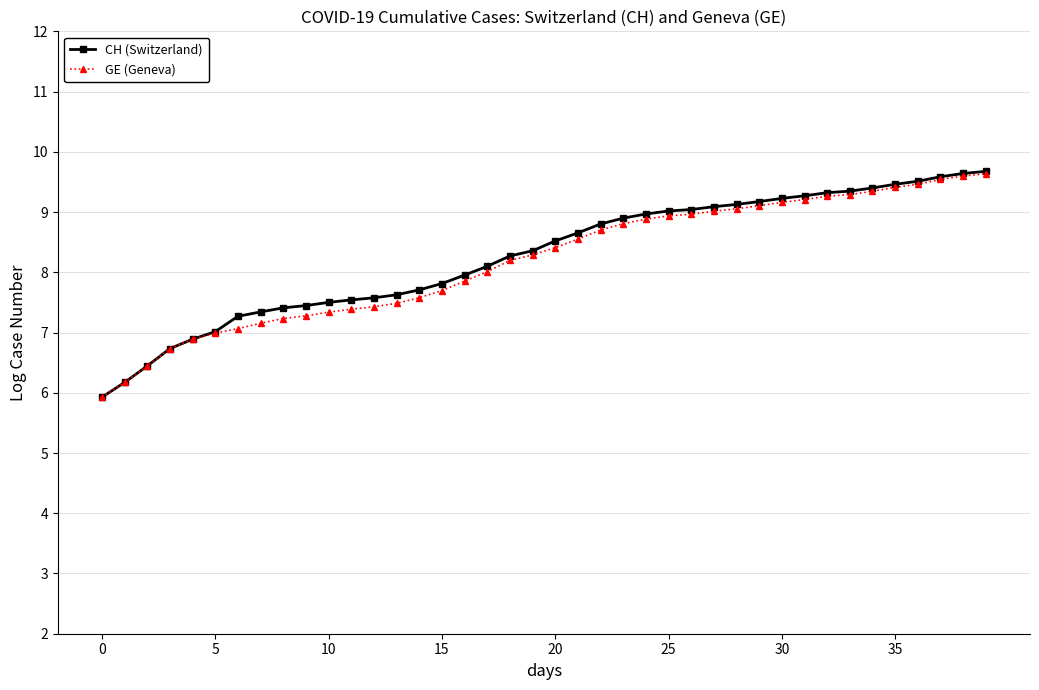

What is the value of the GE (Geneva) point at the 19th from the left?

8.2